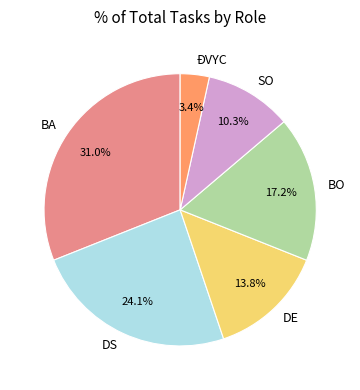

Which slice is the smallest?

ĐVYC